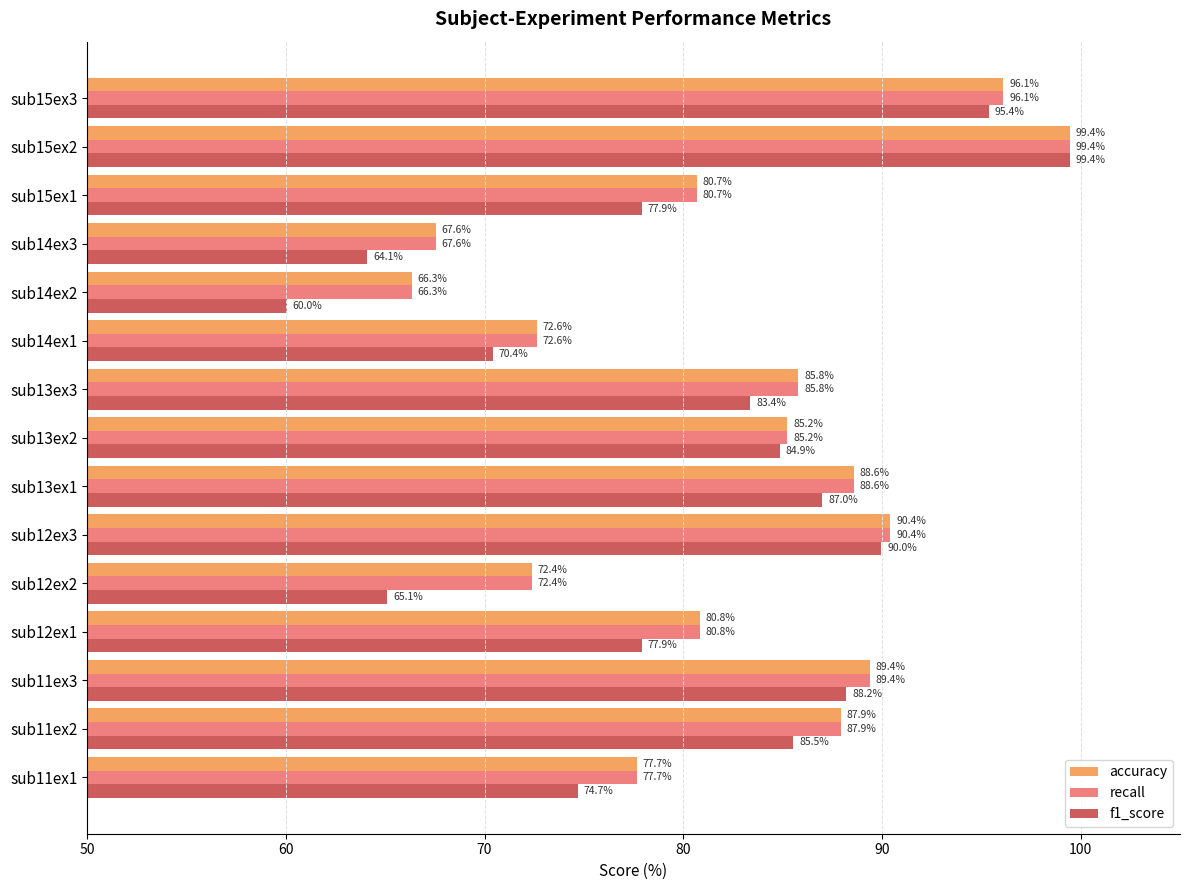

What is the minimum value for accuracy?

66.3